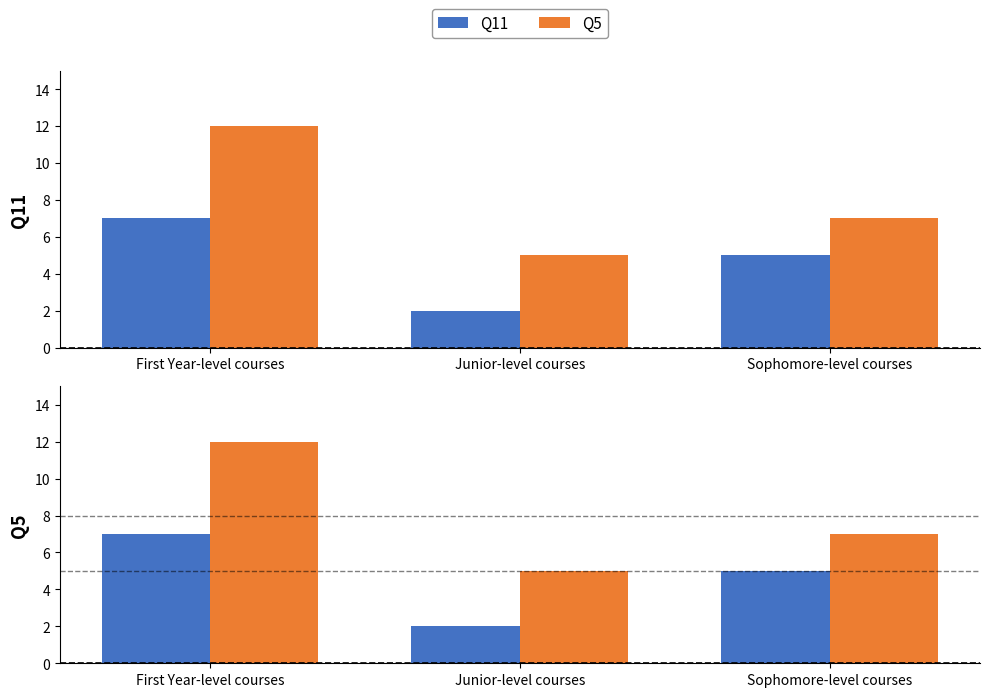

How many values in the Q5 series are below 7?

1